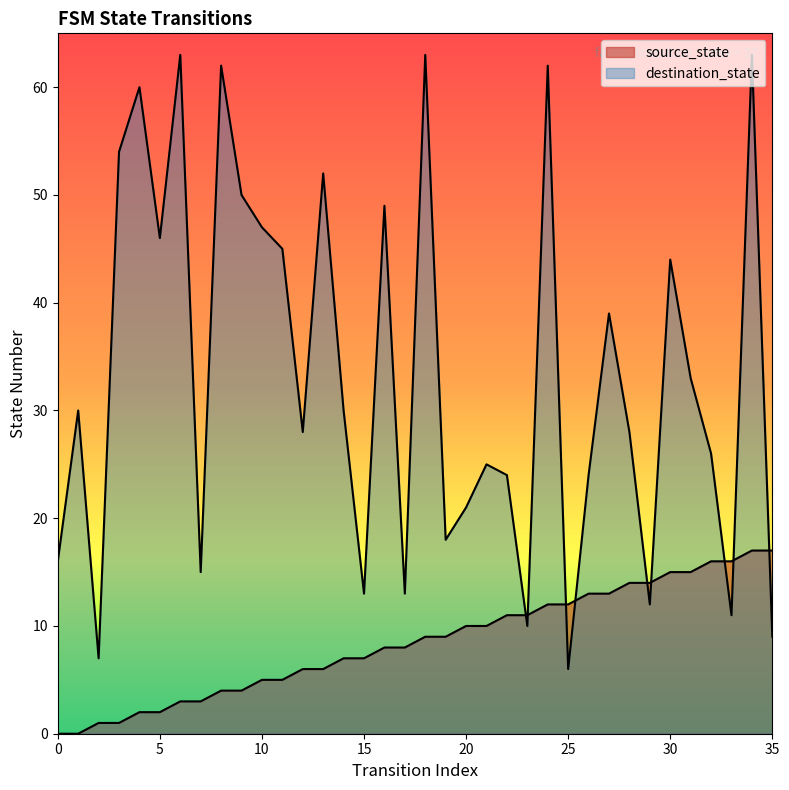

True or false: destination_state and source_state intersect in this chart.

True